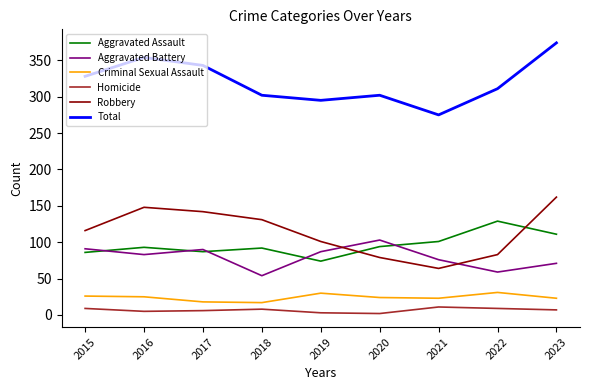

The Criminal Sexual Assault series shows 18 at 2017. True or false?

True